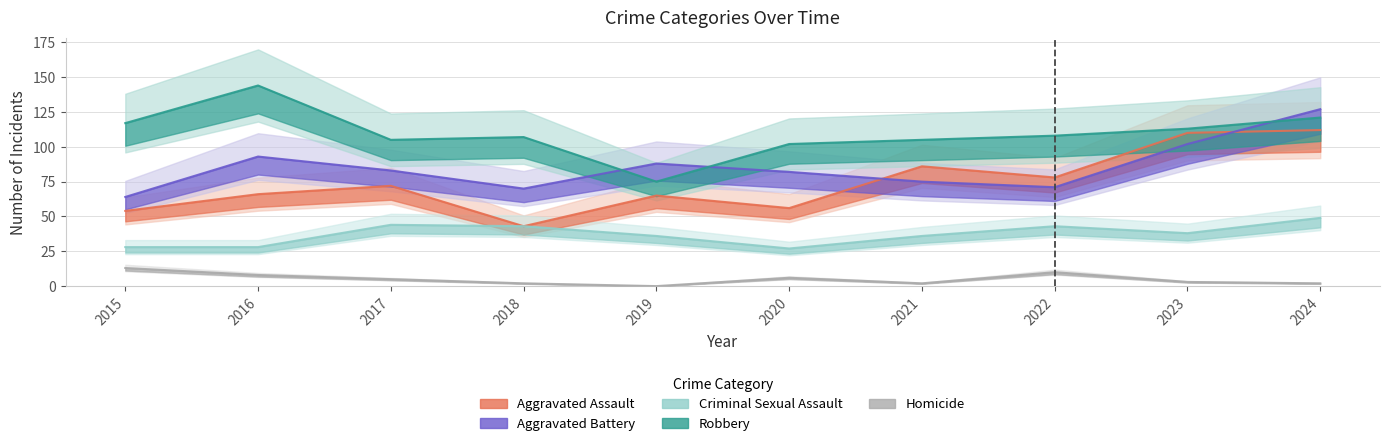

True or false: Aggravated Battery has more than 1 points higher than both neighbors.

True